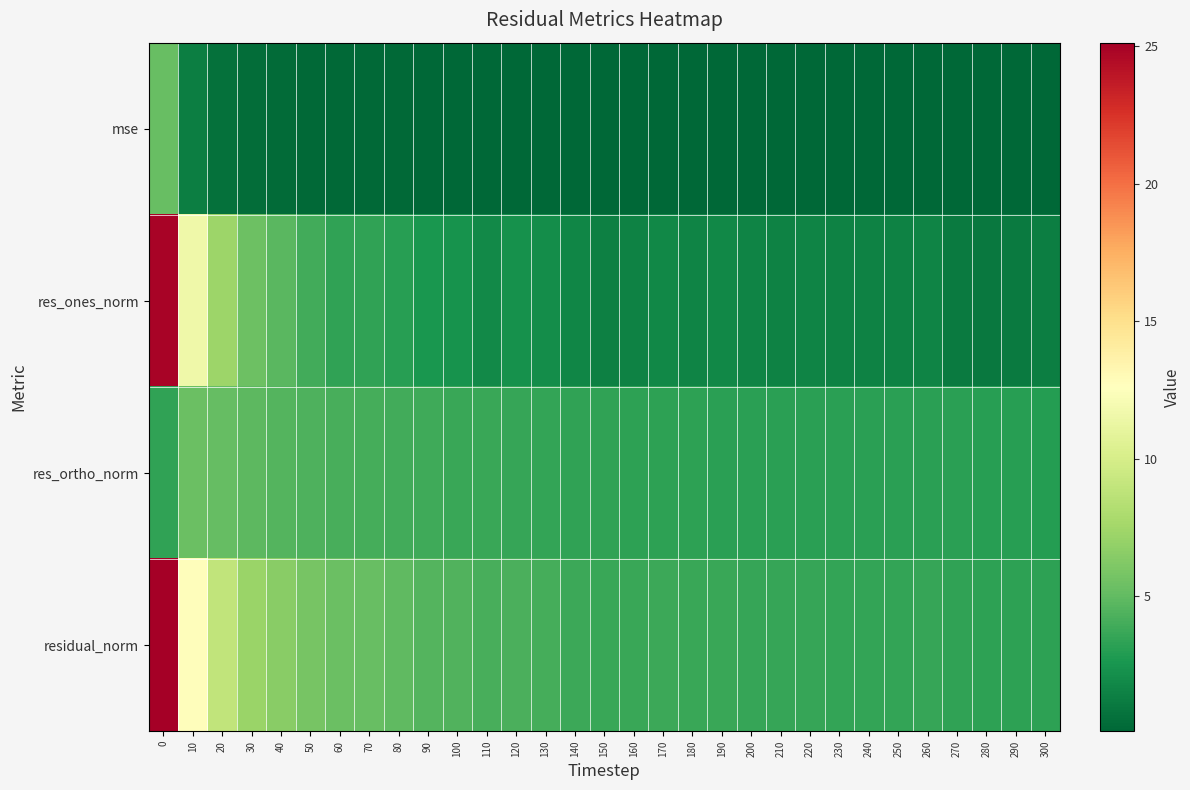

Count the number of categories in the chart.

31